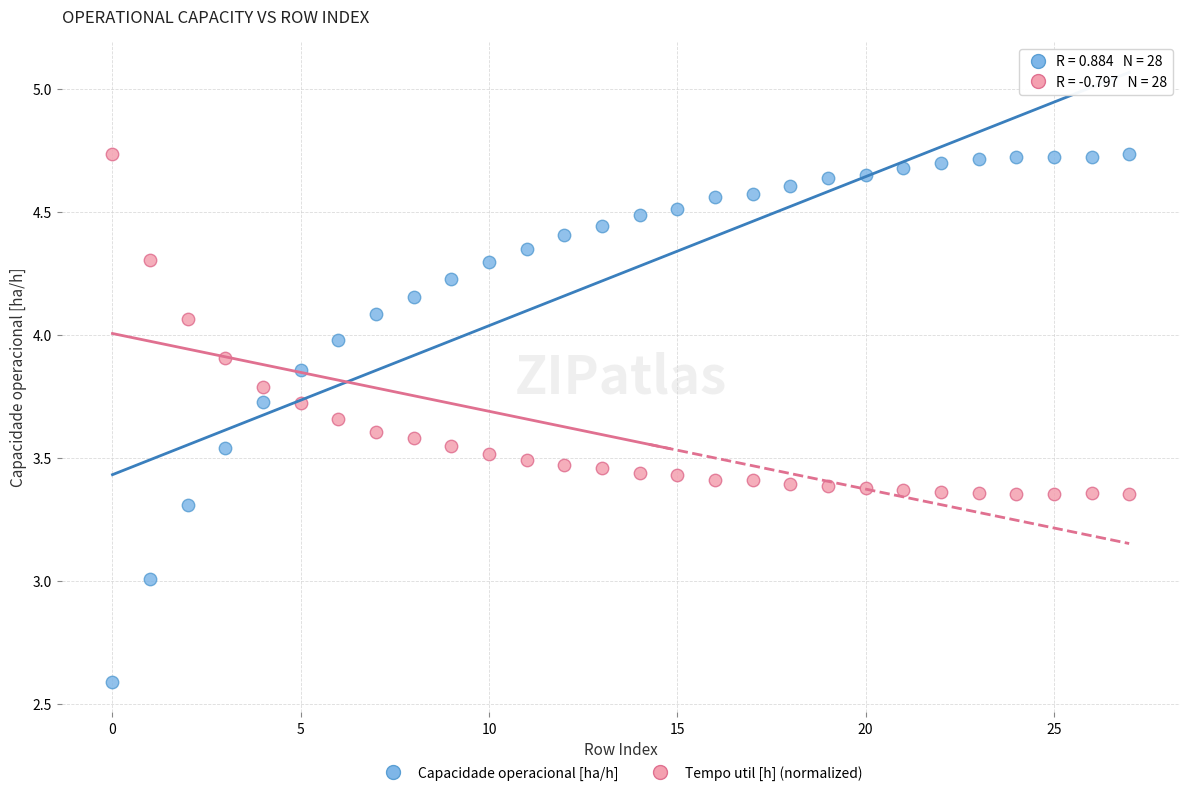

Which series contains the lowest Y value?

Capacidade operacional [ha/h]